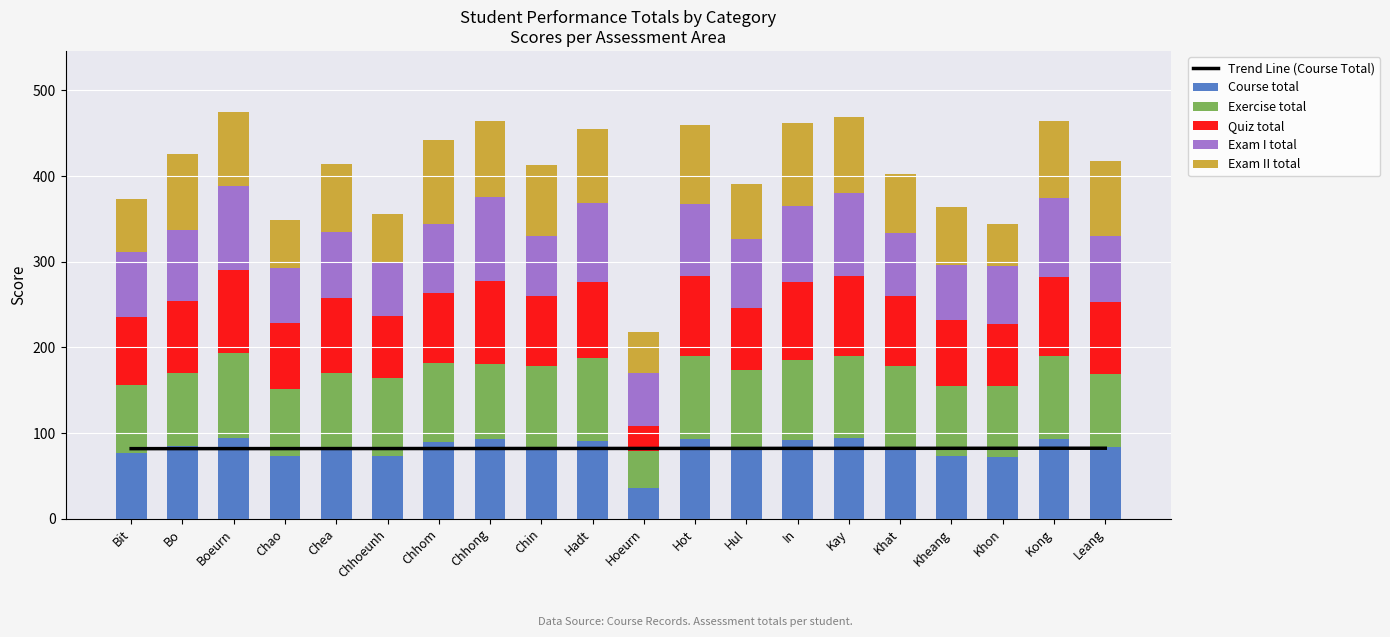

What is the average value of the Exam I total series?

79.4